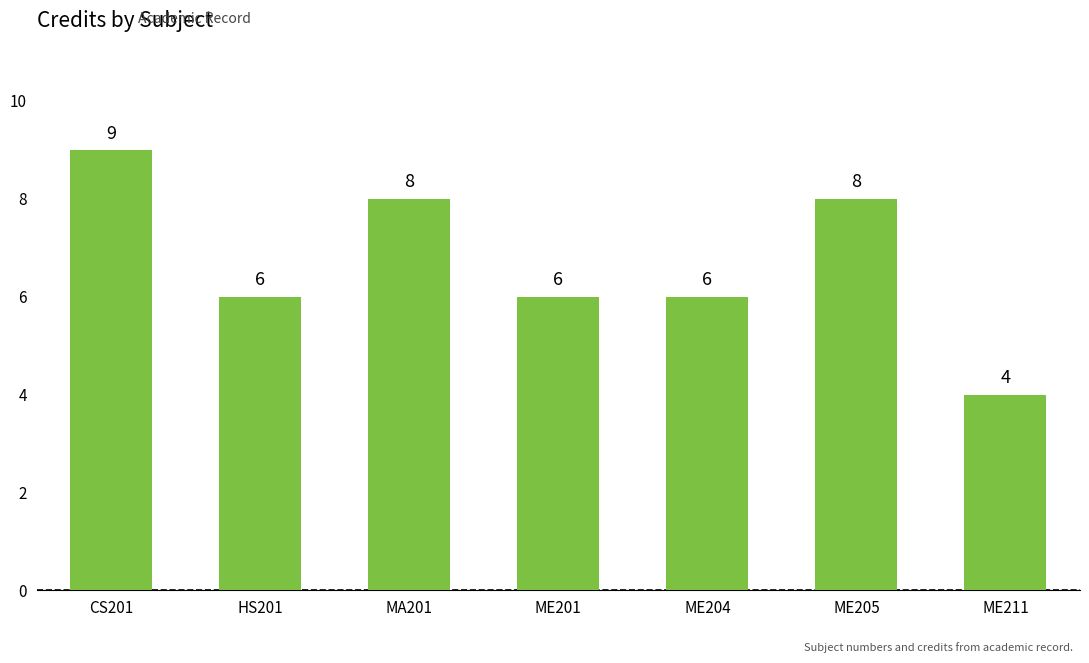

How many bars are there in total?

7